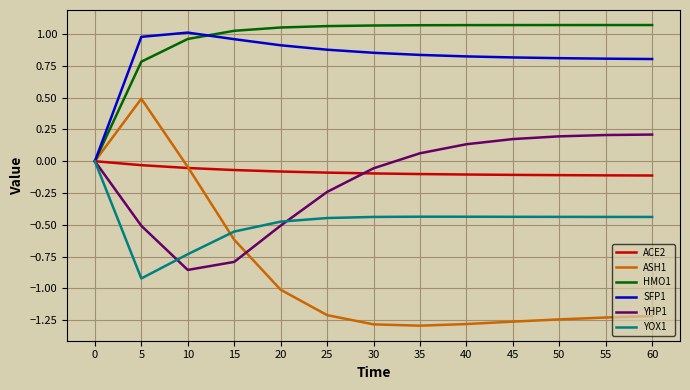

Which series has the largest range (max minus min)?

ASH1